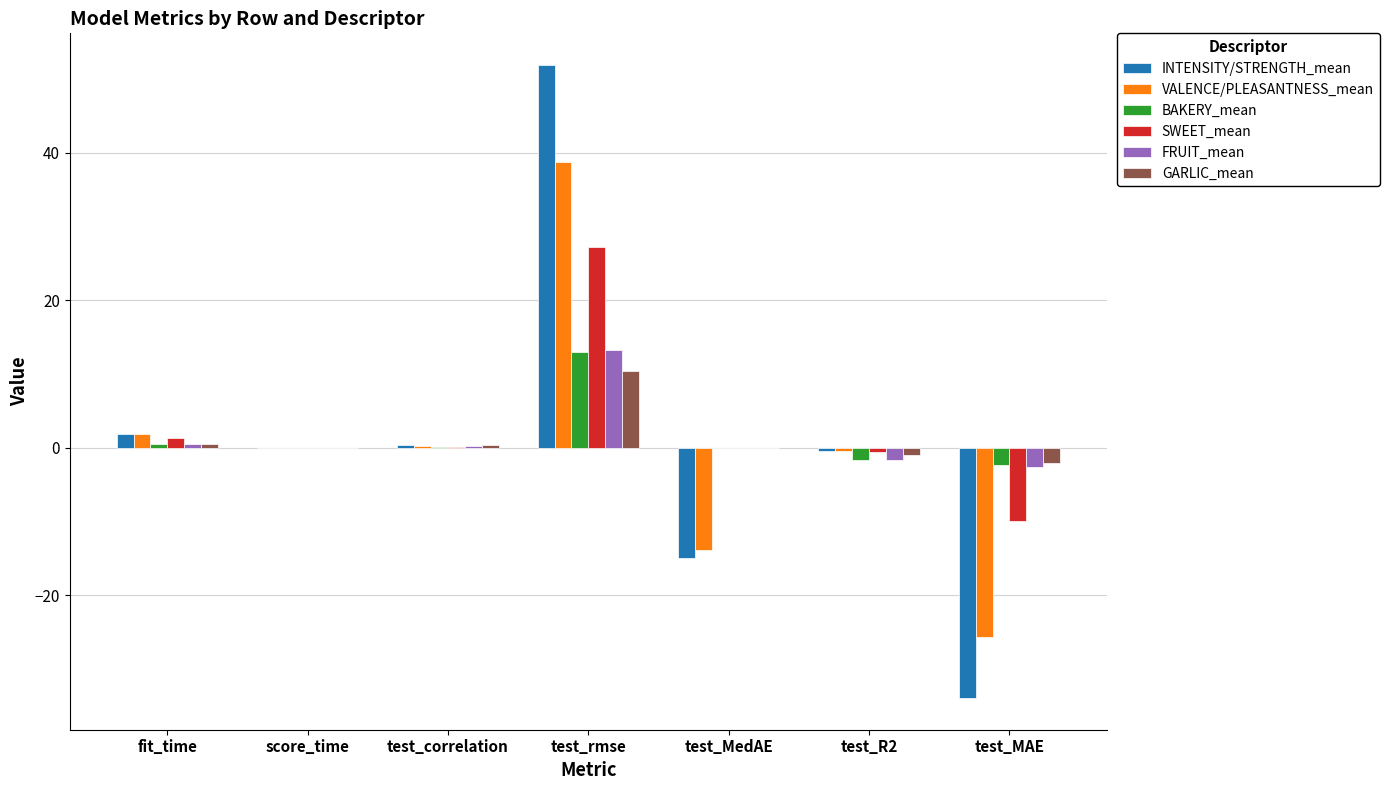

What is the sum of all SWEET_mean values?

18.2